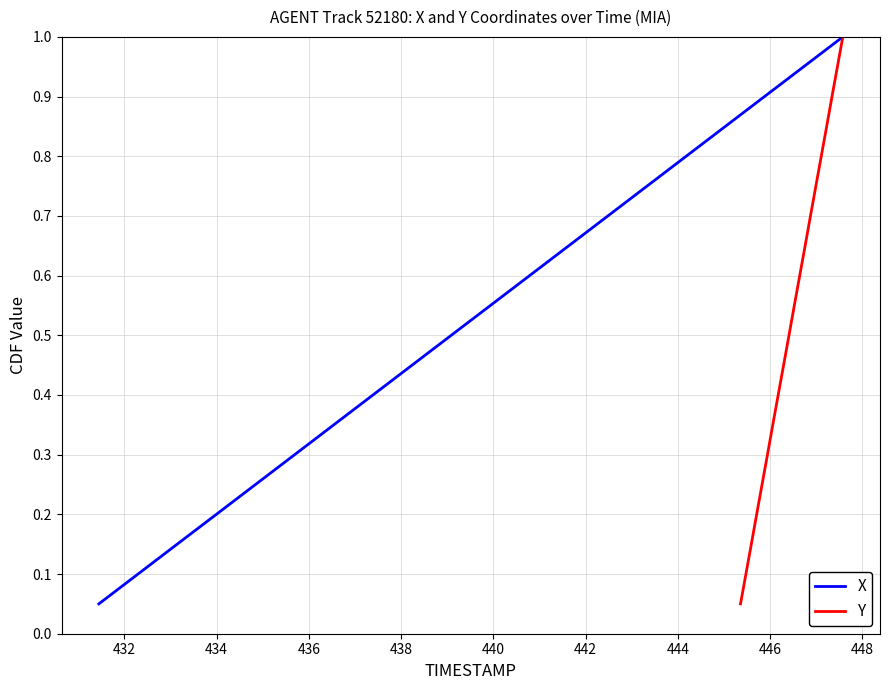

Reading right to left, transcribe all the data shown in this chart.

X: 1.0	0.9	0.9	0.8	0.8	0.8	0.7	0.7	0.6	0.6	0.5	0.5	0.4	0.3	0.3	0.2	0.2	0.1	0.1	0.1
Y: 1.0	0.9	0.9	0.8	0.8	0.8	0.7	0.7	0.6	0.6	0.5	0.5	0.4	0.3	0.3	0.2	0.2	0.1	0.1	0.1